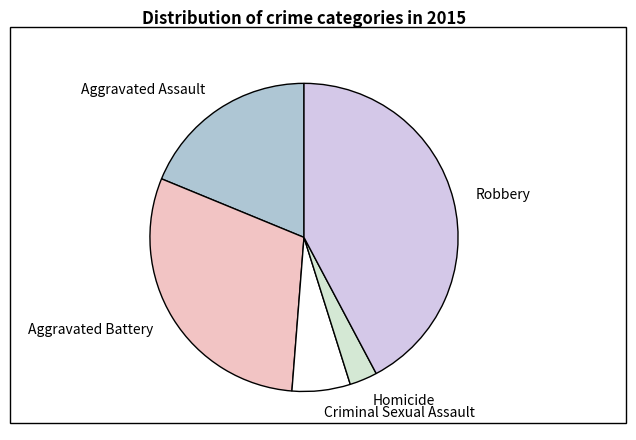

Is there any slice that represents more than half of the pie?

No